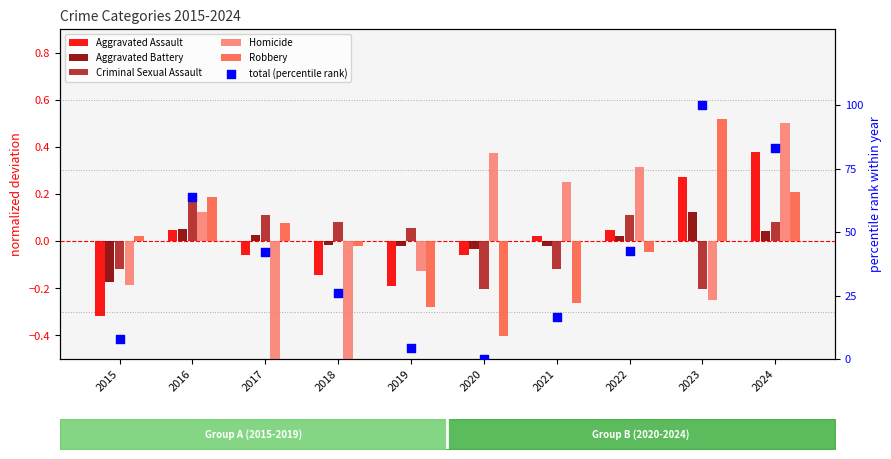

Which series reaches the minimum Y coordinate?

Homicide